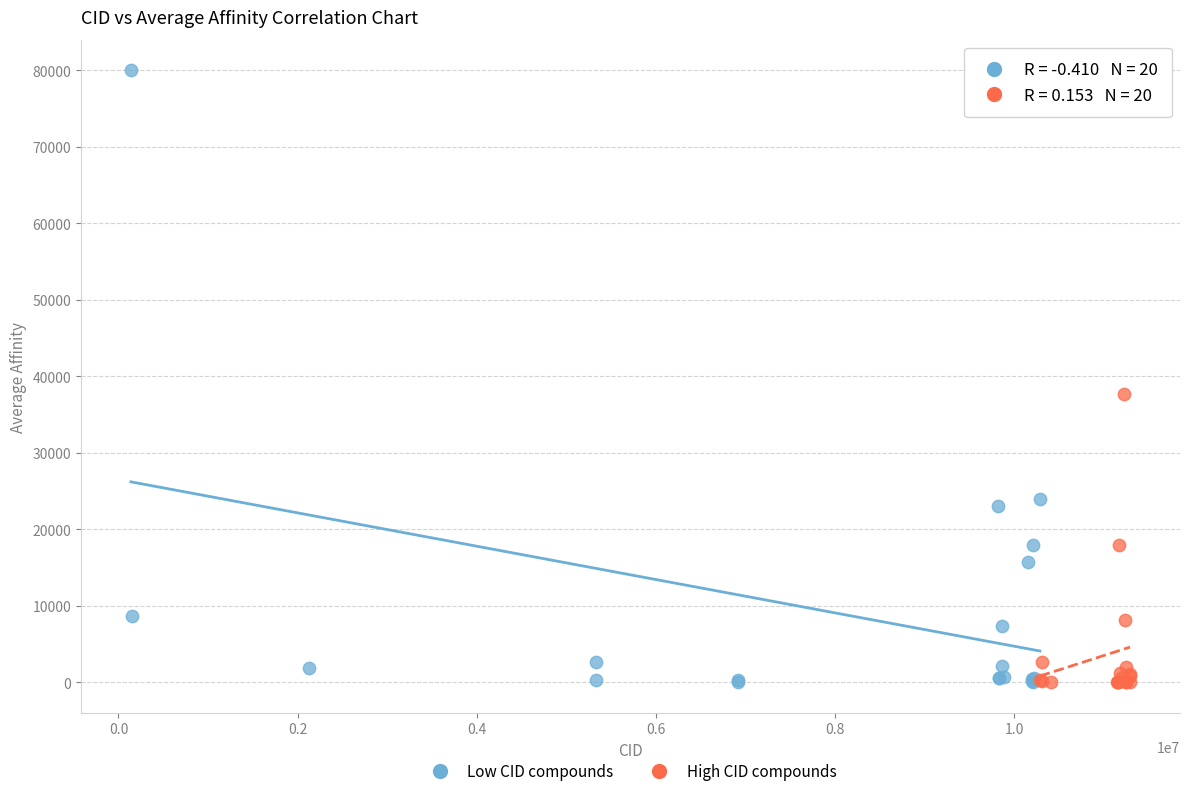

Which series has the largest Y range (max minus min)?

Low CID compounds